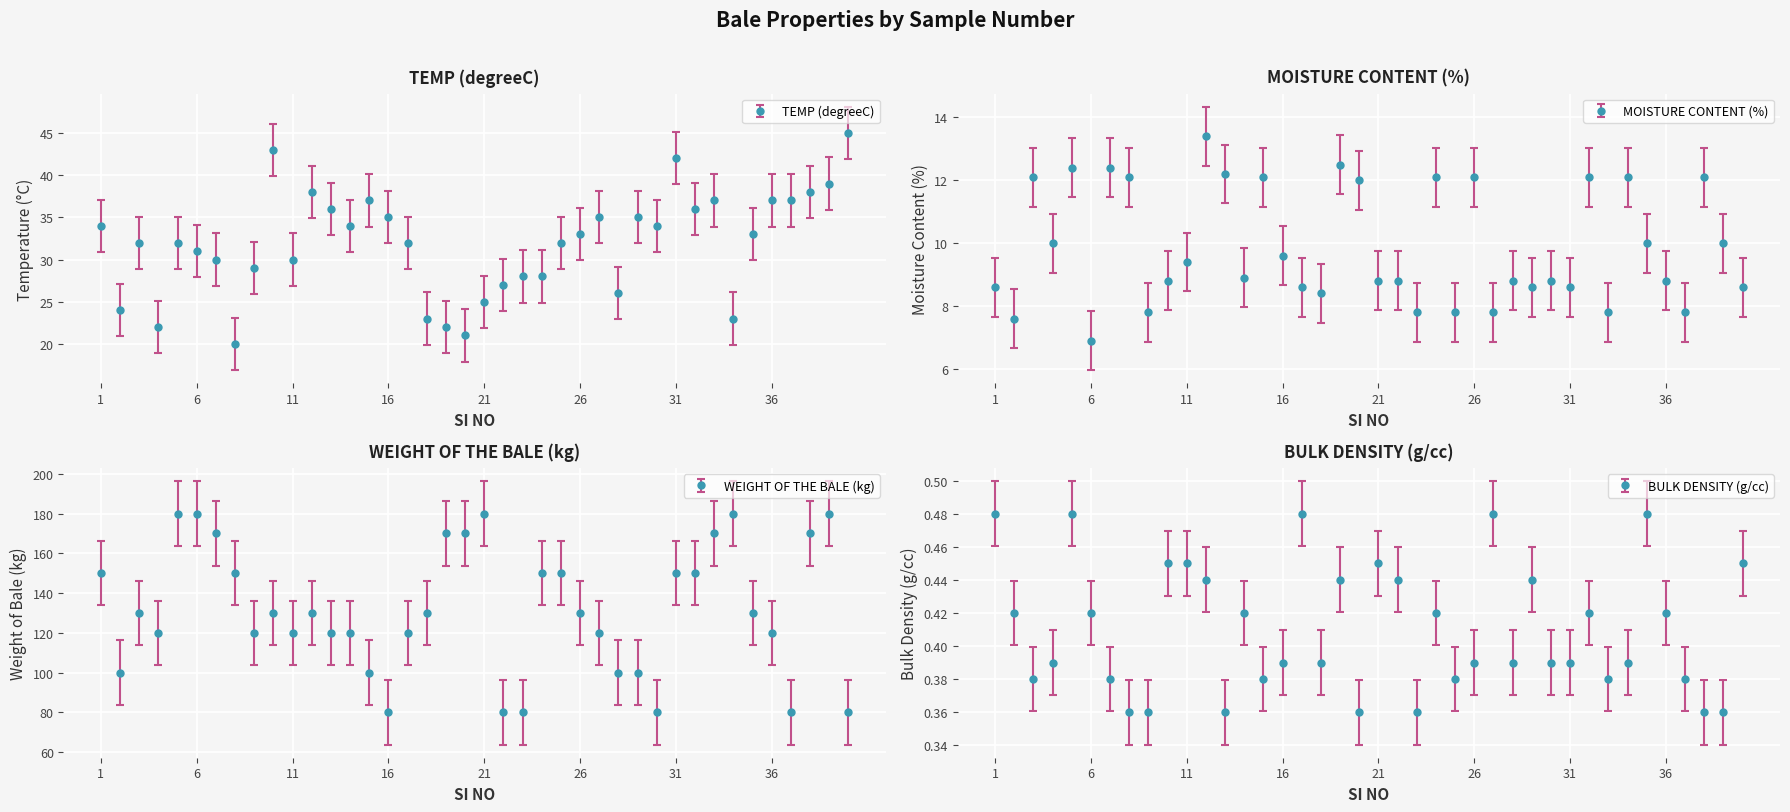

What is the value of the BULK DENSITY (g/cc) point at the 35th from the left?

0.5